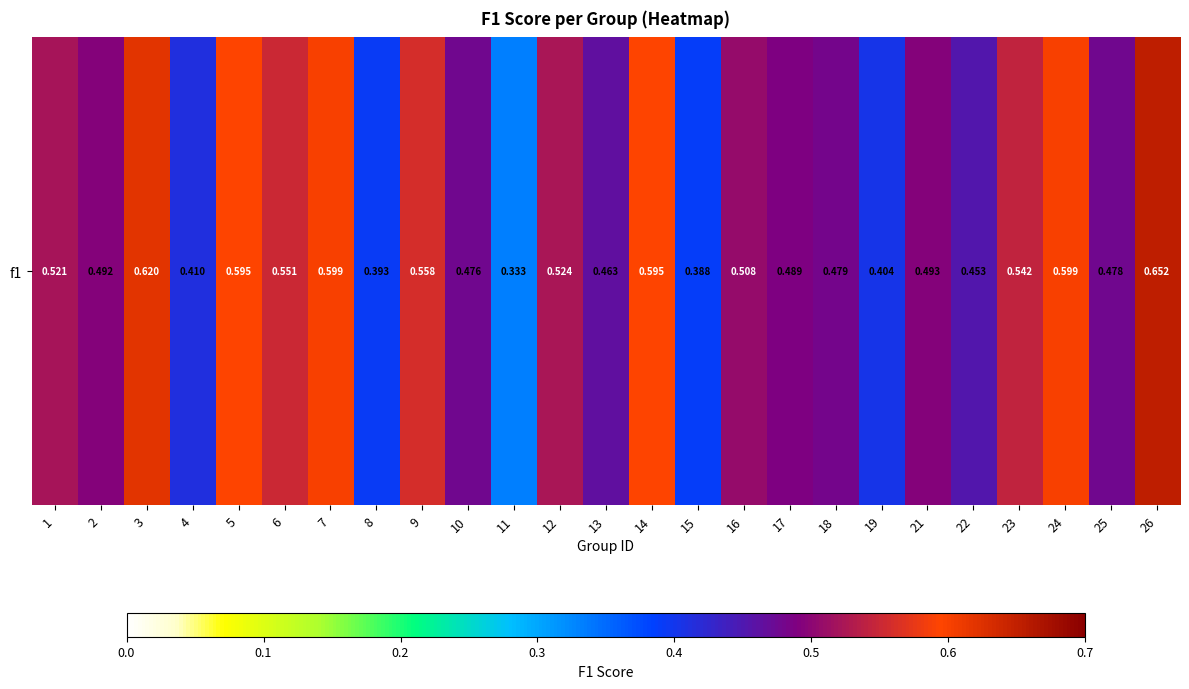

How many series are shown in this chart?

1